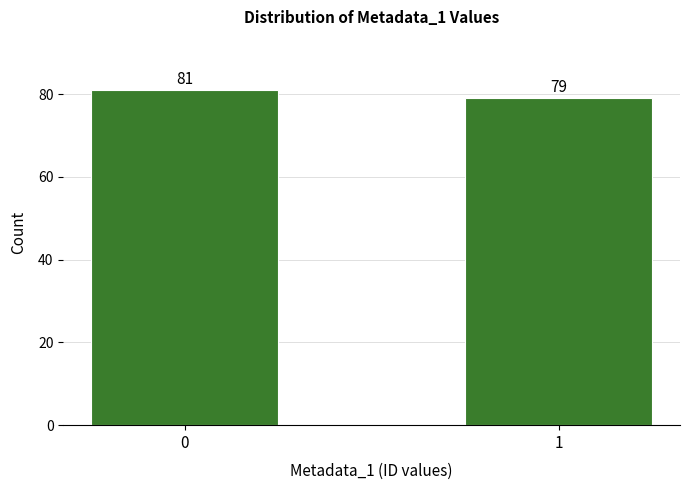

Reading left to right, transcribe all the data shown in this chart.

81	79